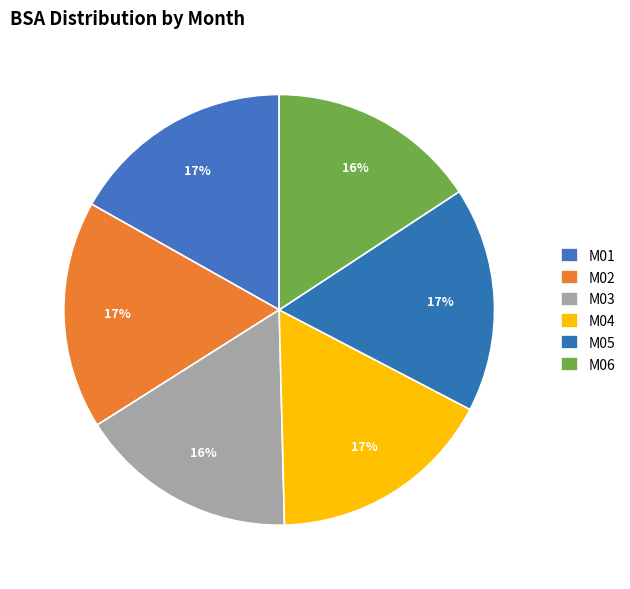

What is the change in value from M03 to M05?

+0.1